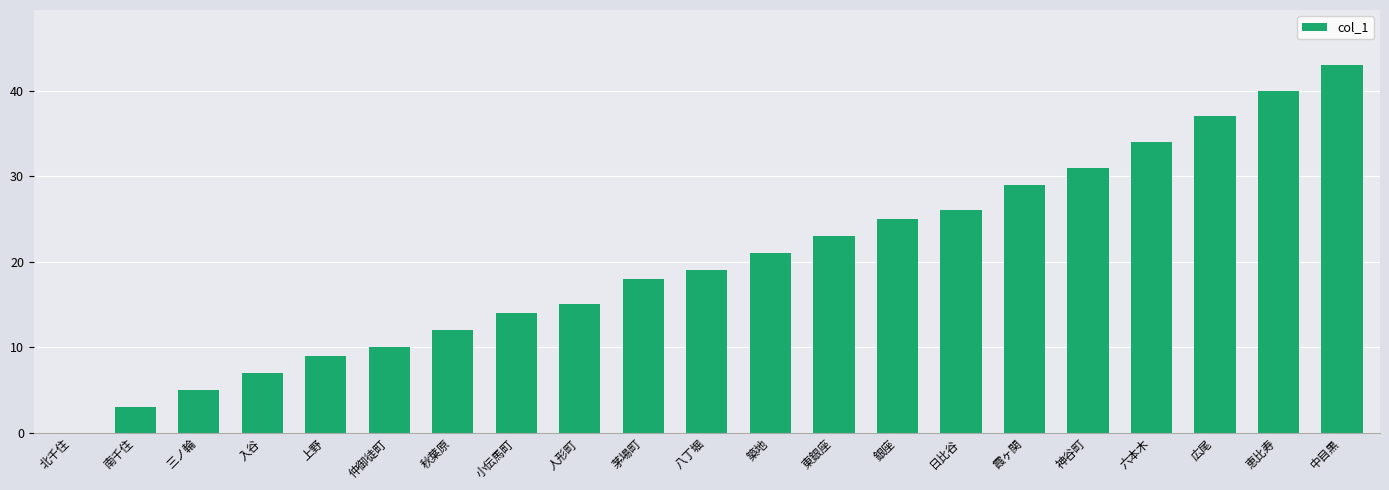

The chart shows a value of 10 at 日比谷. True or false?

False